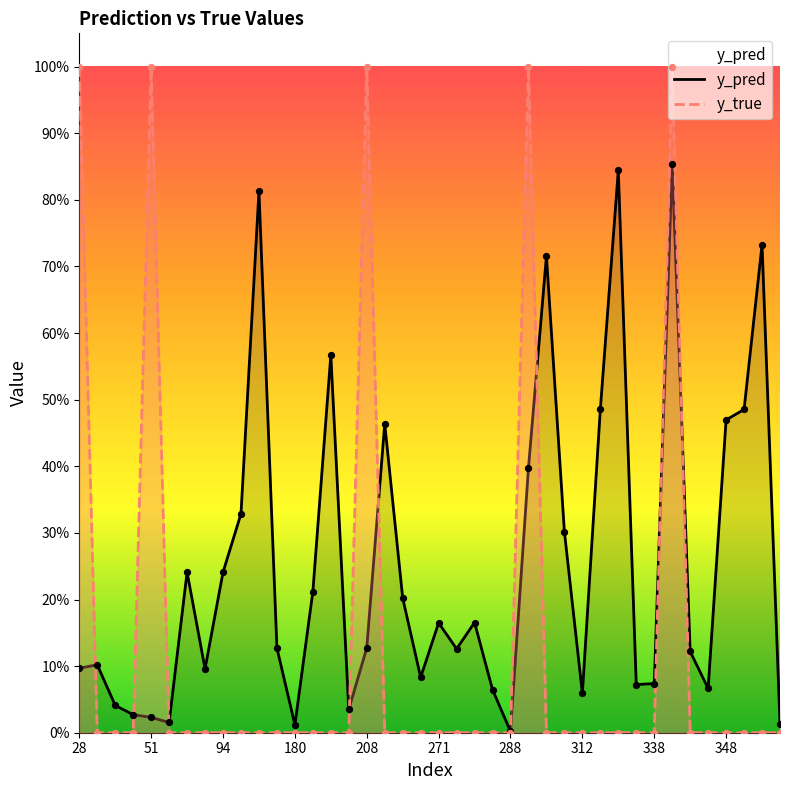

Which series has the widest spread of Y values?

y_true